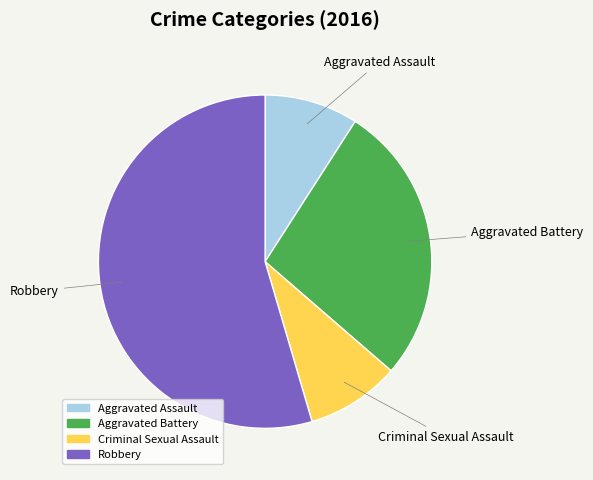

Is it true that Robbery is 41% of the pie?

False